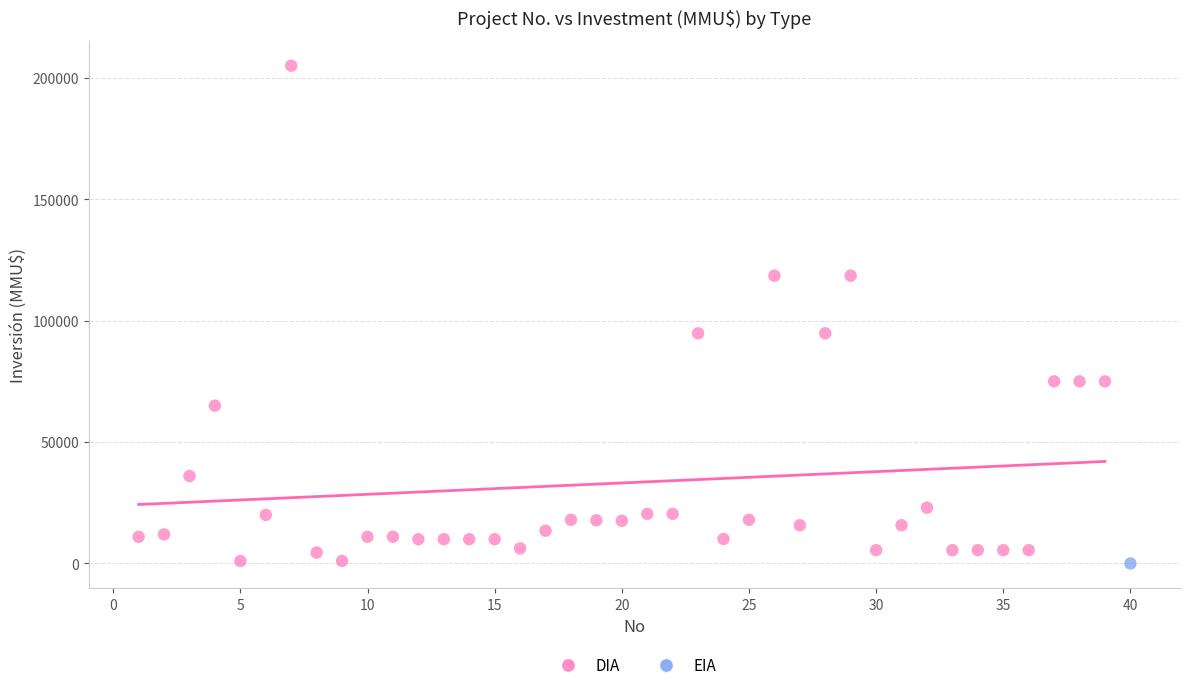

What are all the series names shown in the legend?

DIA, EIA